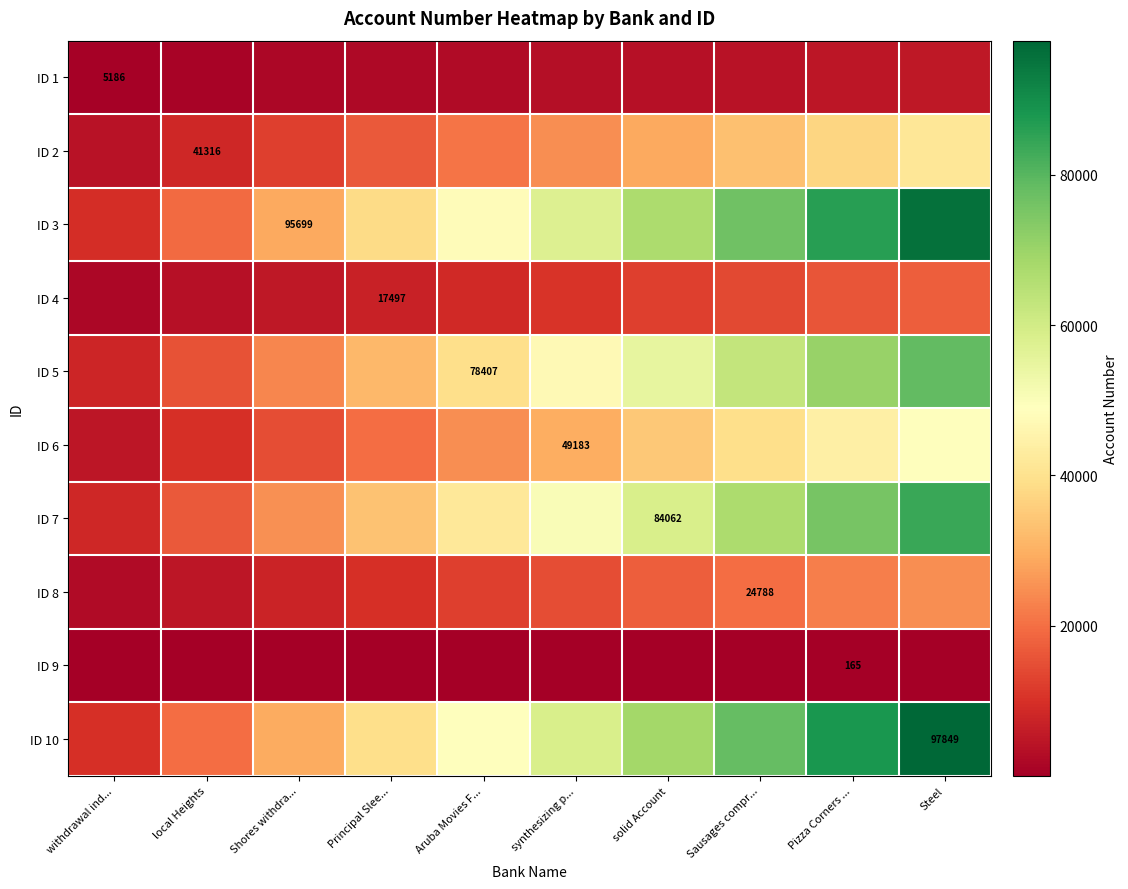

The ID 2 series shows 18838.0 at local Heights. True or false?

False